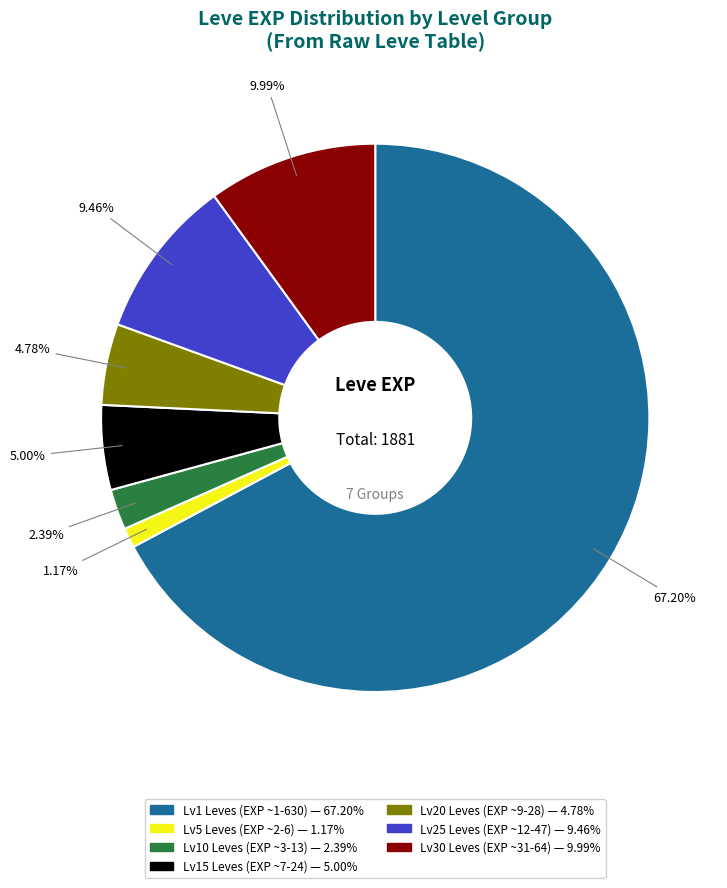

How many segments does this pie chart have?

7